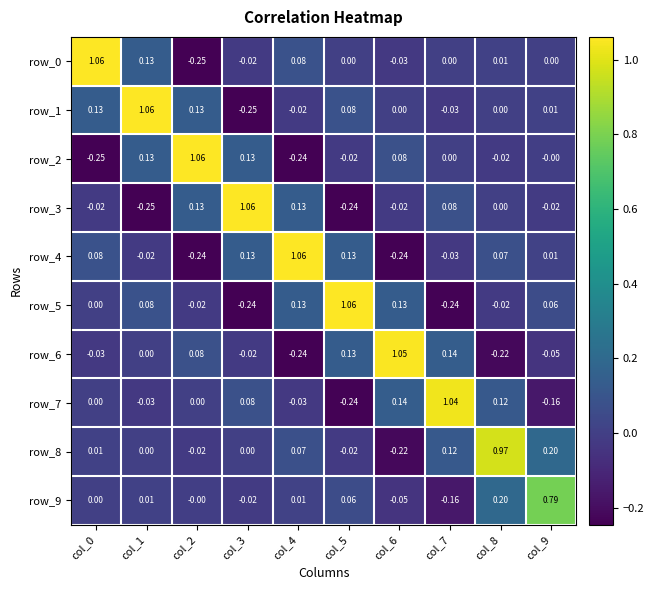

What value does the row_1 series have at col_0?

0.1